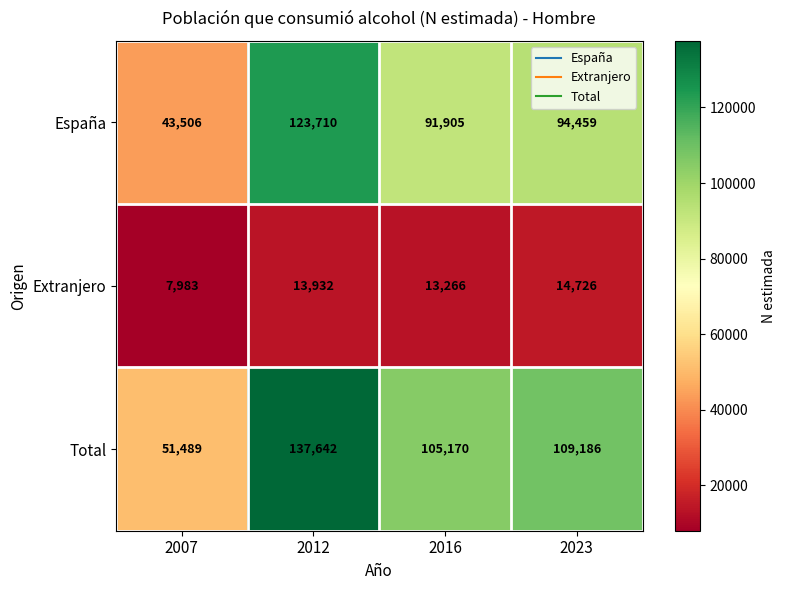

Reading right to left, what are all the values shown in this chart?

España: 94459	91905	123710	43506
Extranjero: 14726	13266	13932	7983
Total: 109186	105170	137642	51489